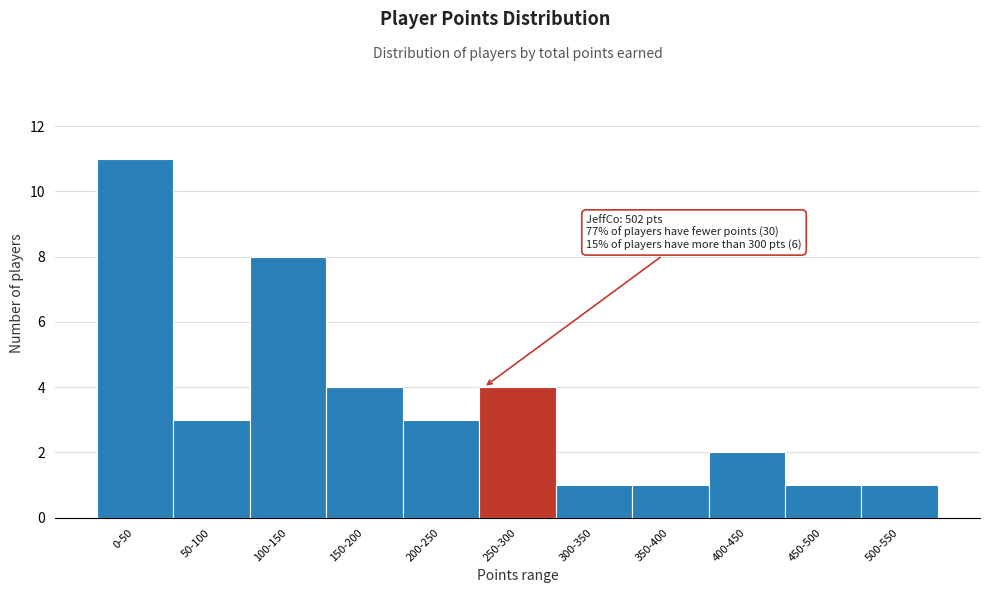

Reading right to left, extract all data points from this chart.

500-550=1	450-500=1	400-450=2	350-400=1	300-350=1	250-300=4	200-250=3	150-200=4	100-150=8	50-100=3	0-50=11